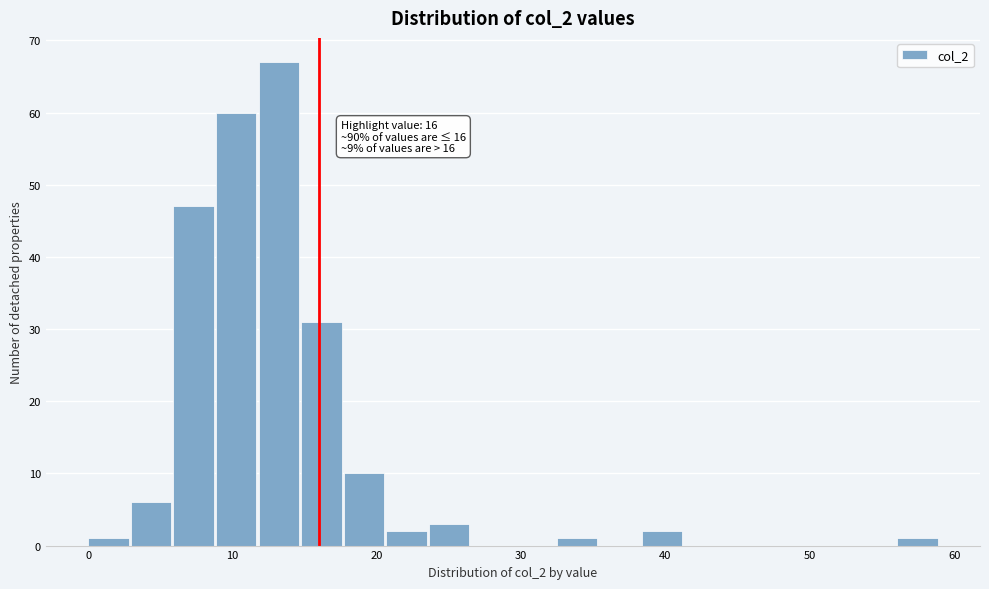

Read against the x-axis, roughly where is the centre of the tallest bar?

13